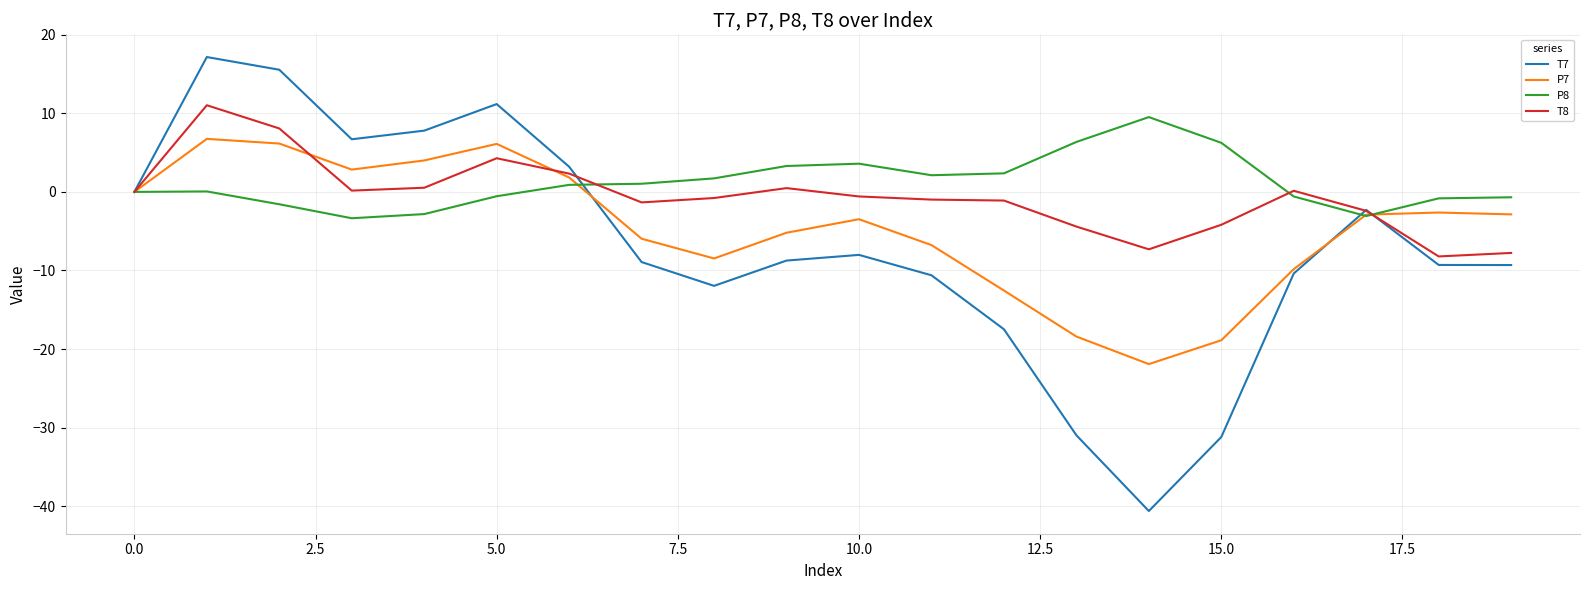

Which series has the largest range (max minus min)?

T7